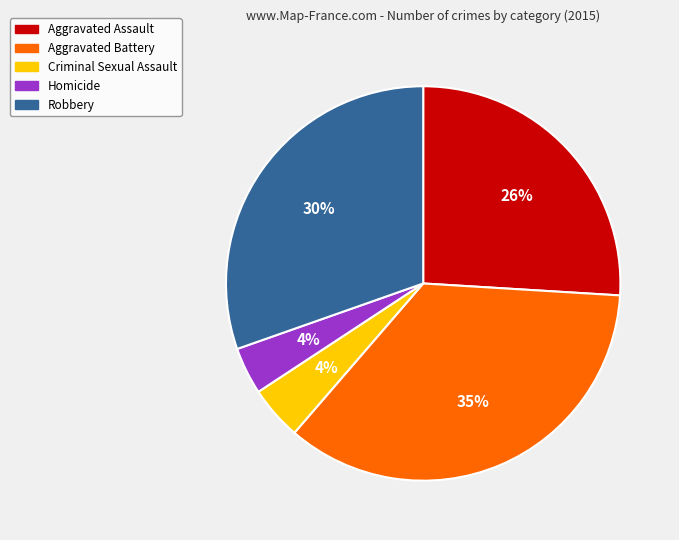

Approximately how many times larger is the value at Criminal Sexual Assault compared to Robbery?

0.1